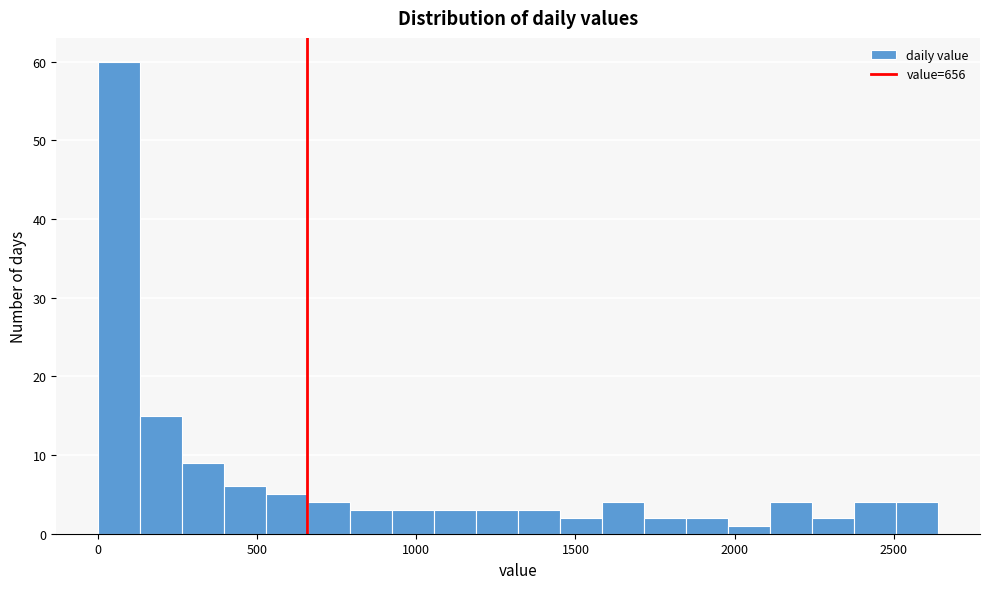

Around what value on the x-axis is the tallest bar? Give the approximate position of its centre, as read against the axis.

50